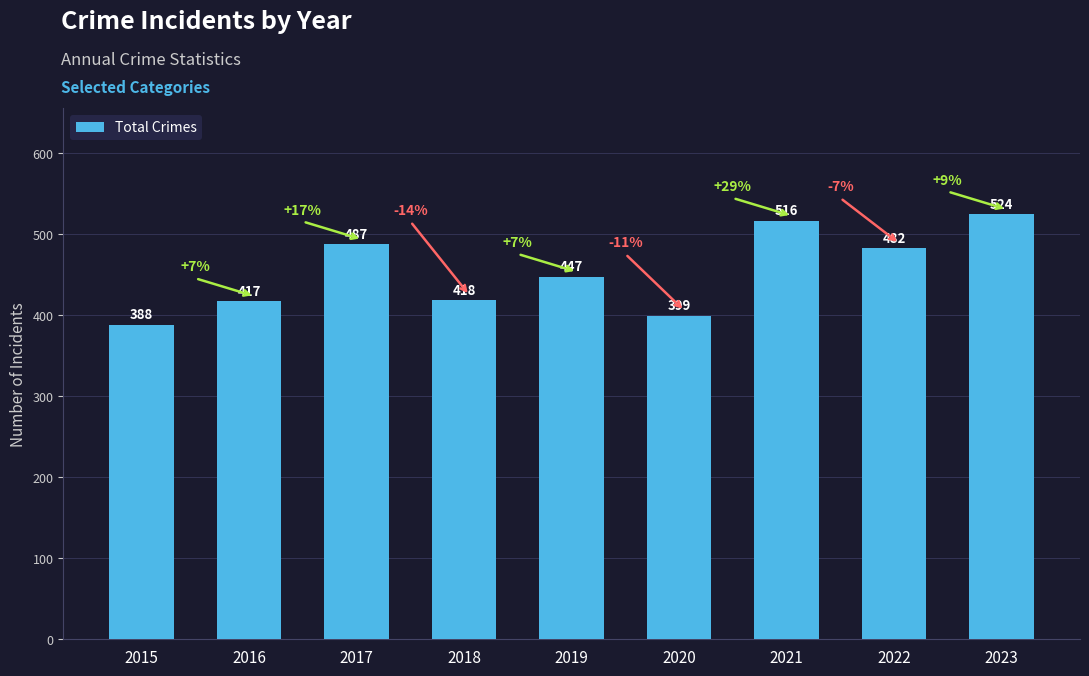

True or false: the data shows 482 at 2022.

True